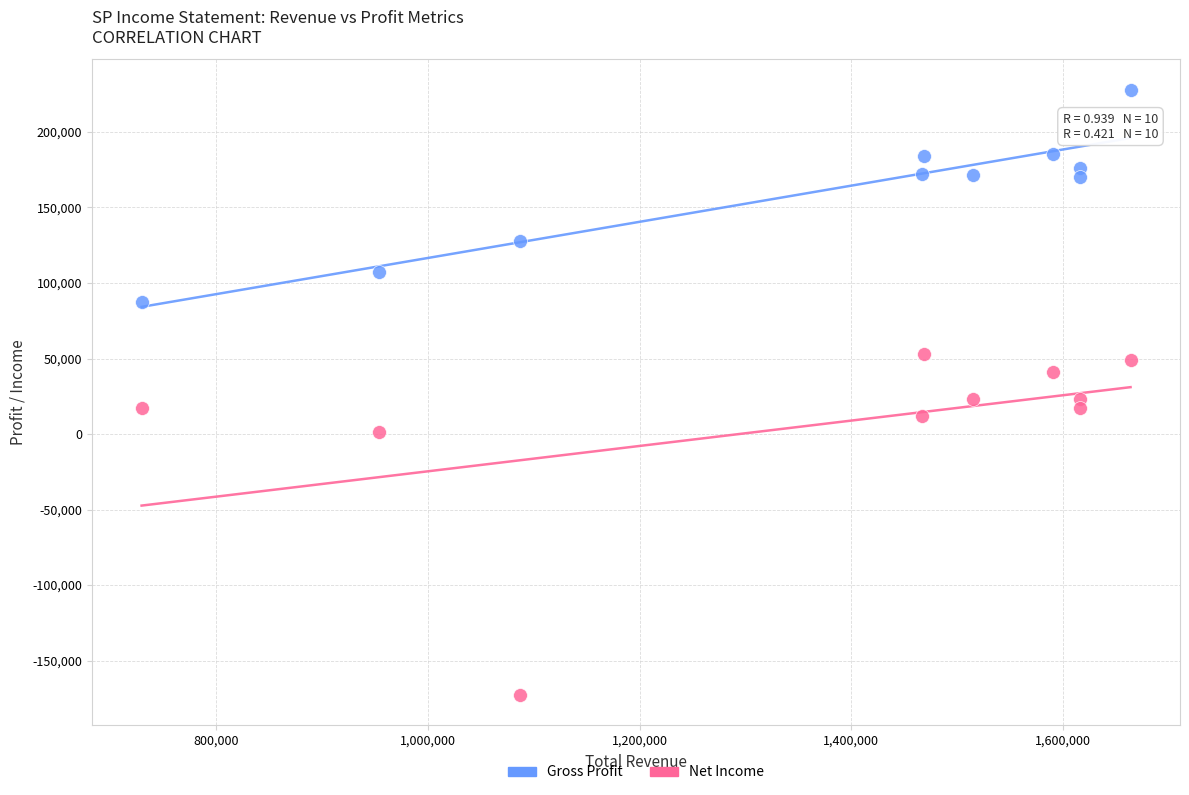

What are all the series names shown in the legend?

Gross Profit, Net Income